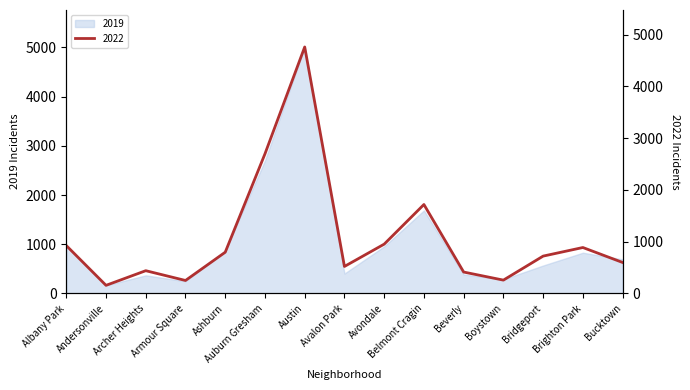

Rank the series at Auburn Gresham from lowest to highest value.

2022, 2019